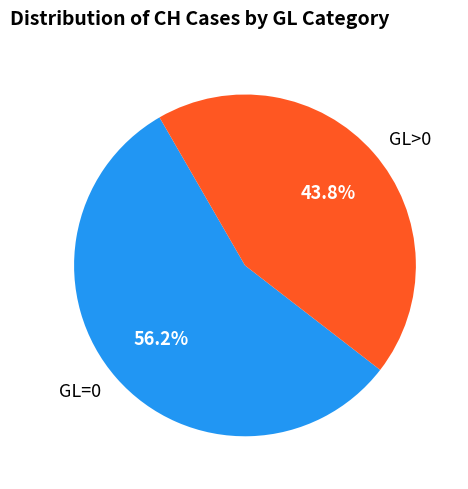

Count the number of slices in the pie.

2